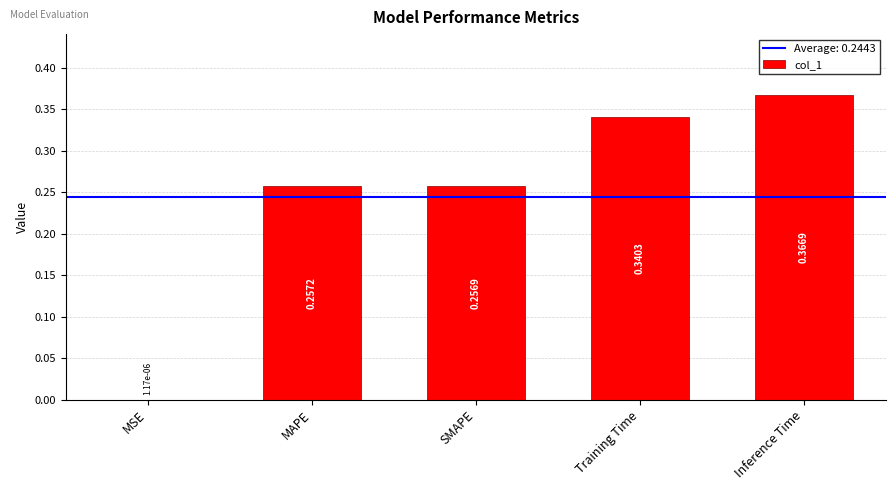

At which label is the value closest to 0?

MSE